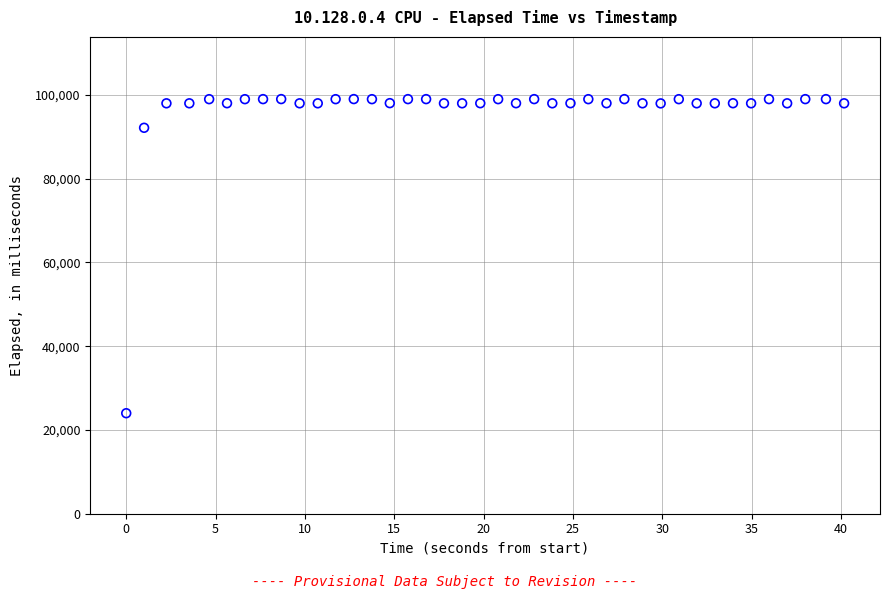

What Y value in the scatter plot is closest to 61504?

92156